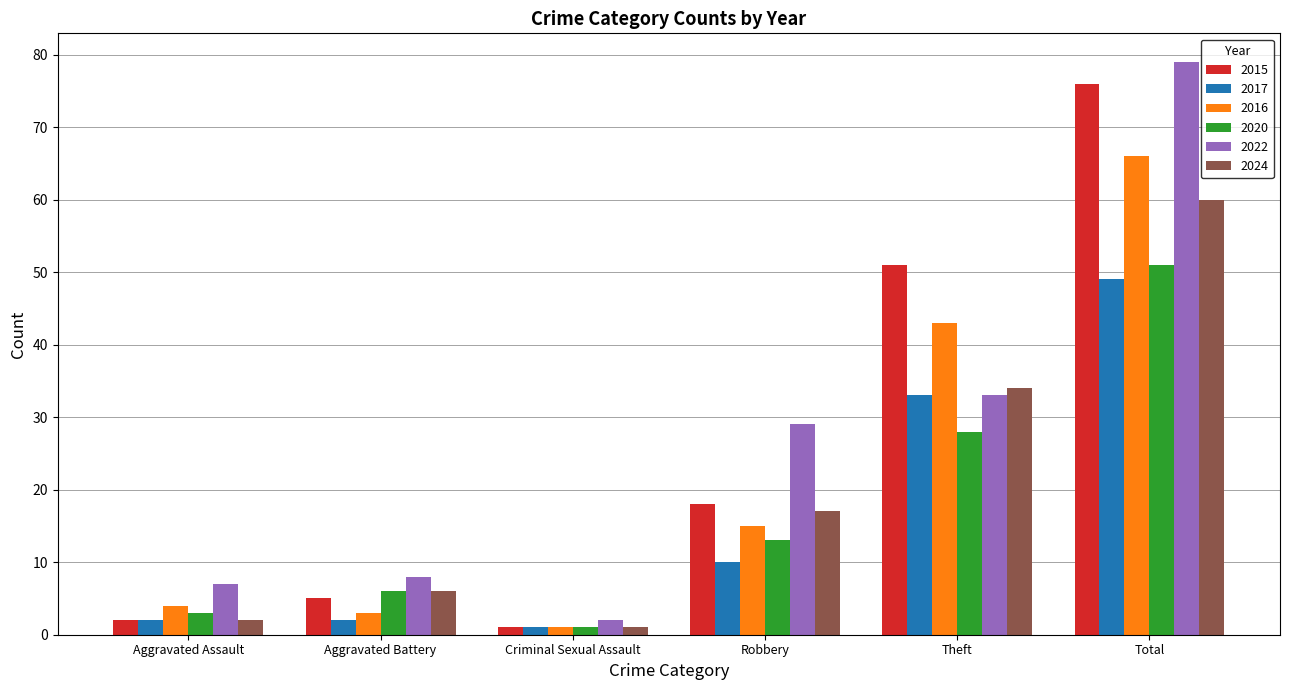

How many data points in 2017 are less than 10?

3